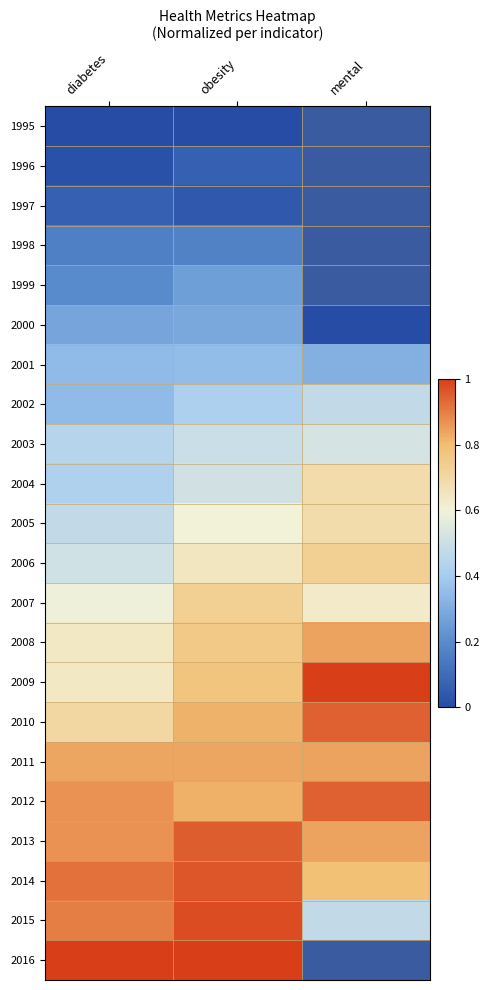

What is the sum of the 1996 values at diabetes and obesity?

0.1